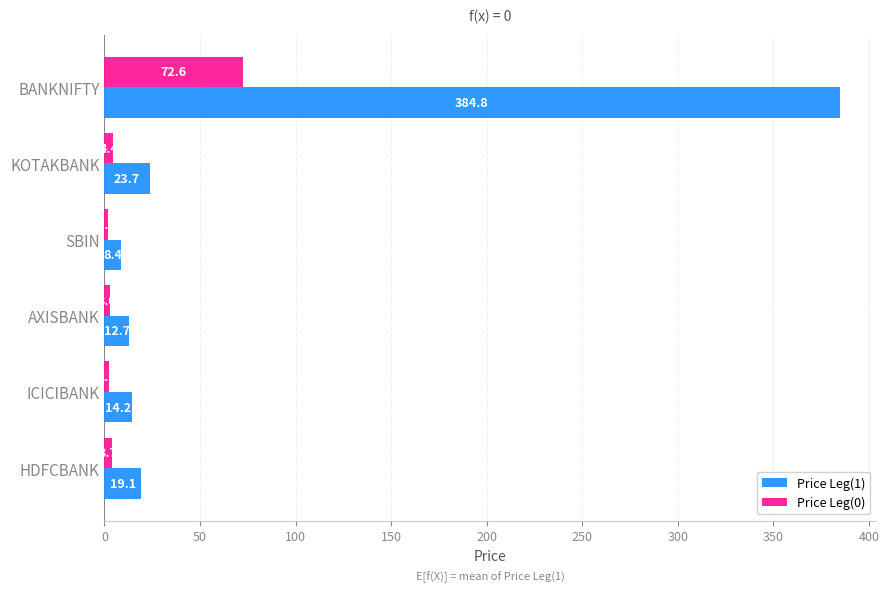

The value of Price Leg(0) at BANKNIFTY is 72.6. True or false?

True